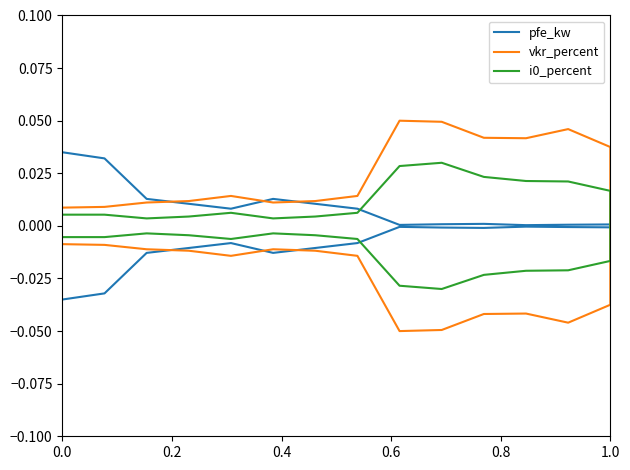

Which series has the widest spread of values?

vkr_percent